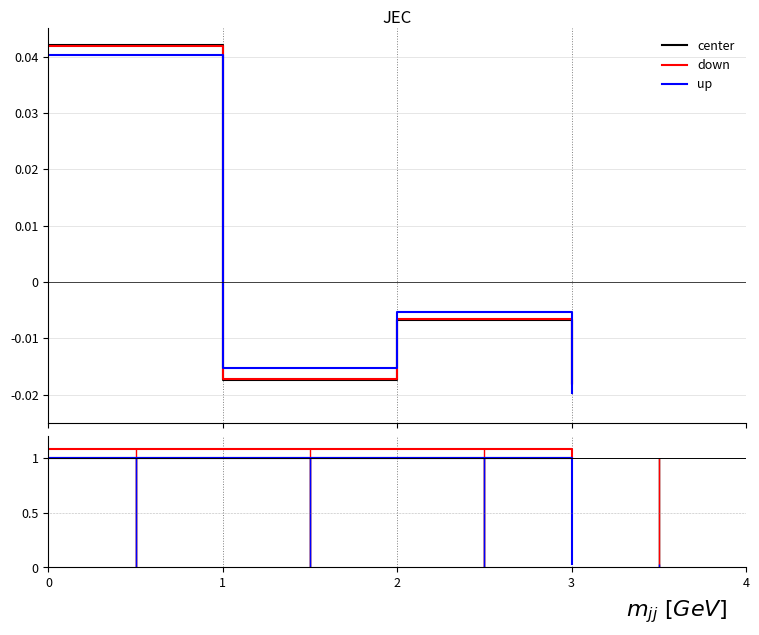

True or false: down and center intersect in this chart.

False